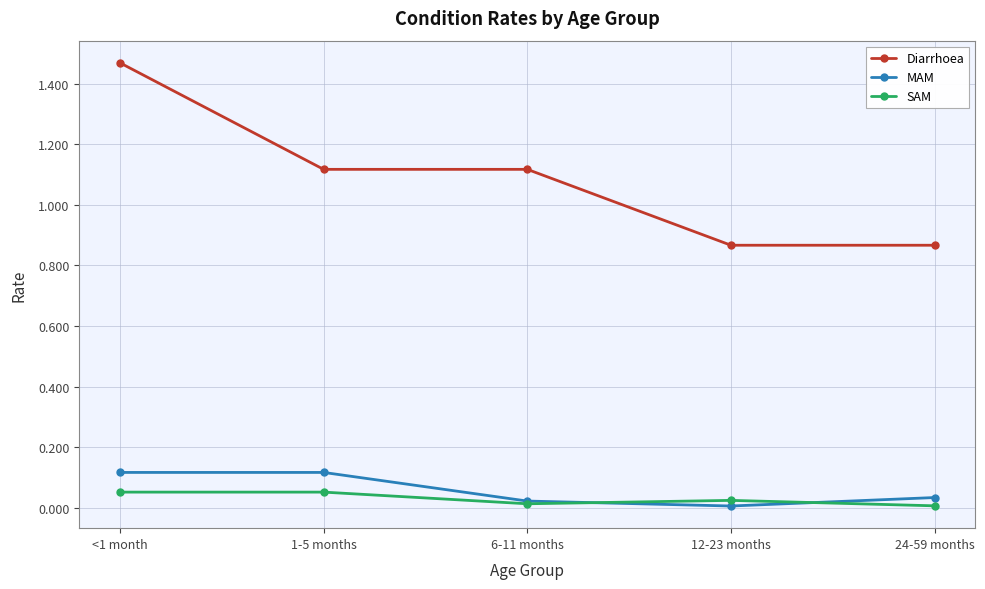

How many SAM values are between 0 and 1?

5